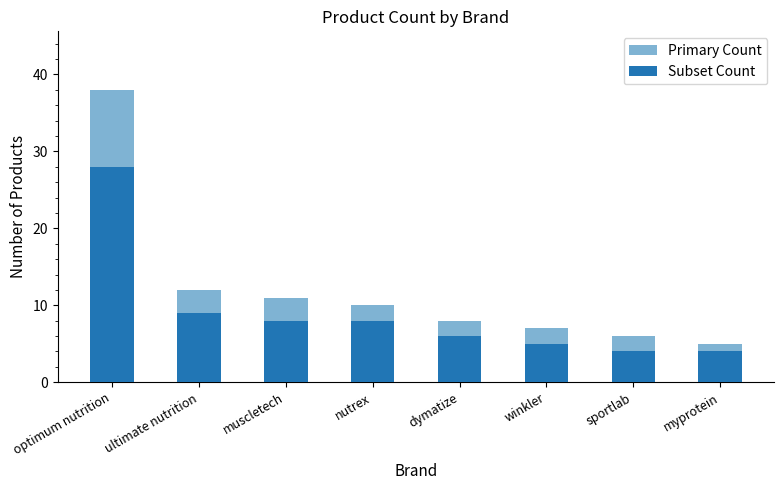

What is the label of the 7th bar from the left?

sportlab